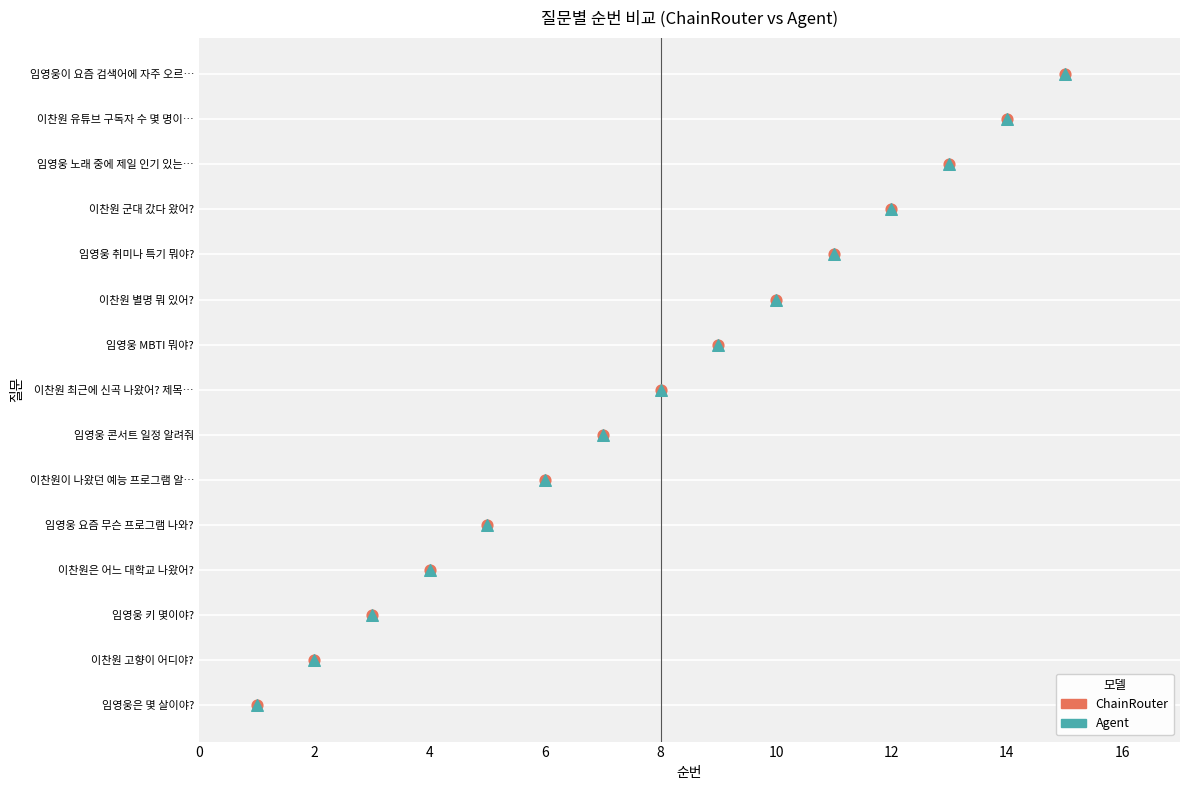

Which series reaches the maximum Y coordinate?

ChainRouter